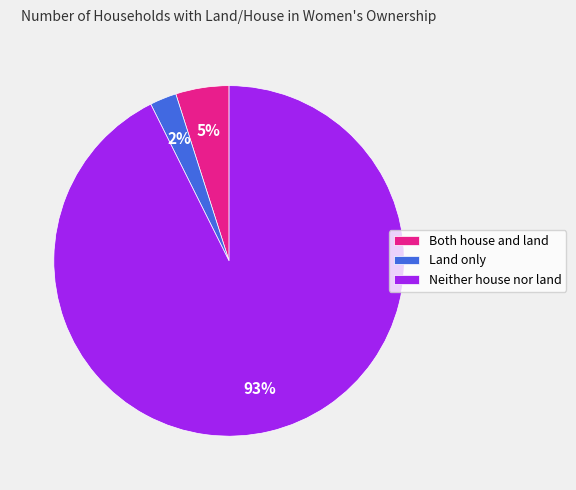

Between Land only and Both house and land, which is larger?

Both house and land